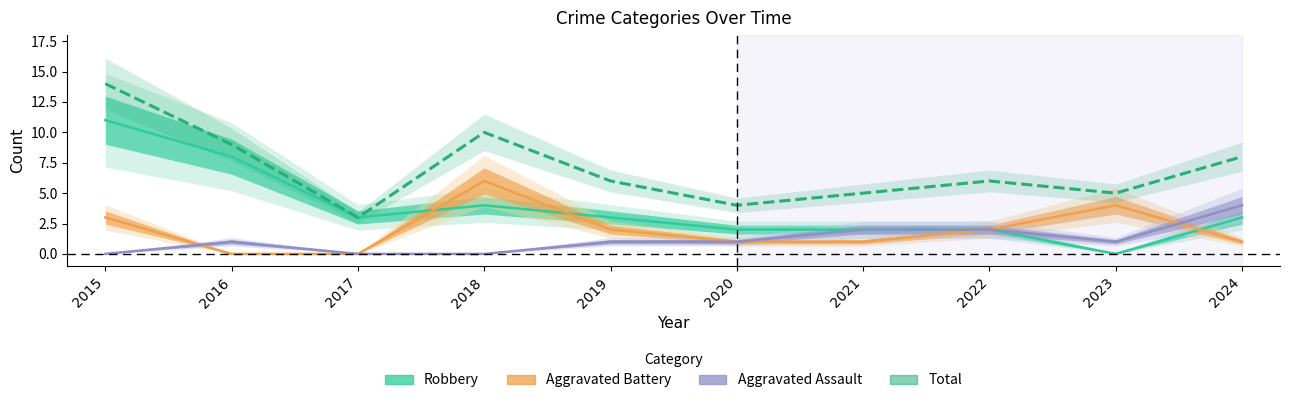

Where does the Aggravated Assault series first go above 1?

2021